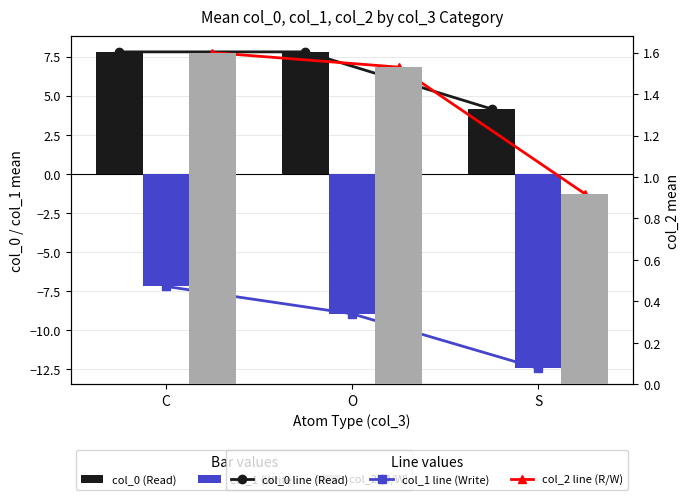

What is the value of the col_0 (Read) bar at the 3rd from the left?

4.2